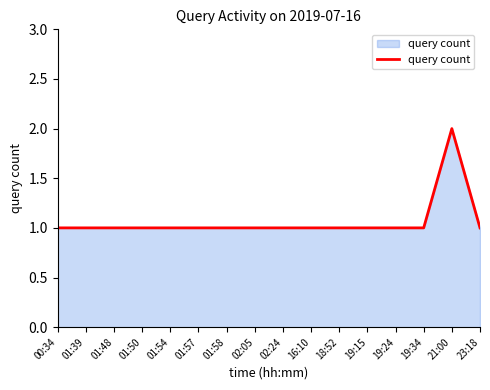

Which label corresponds to the largest value in the chart?

21:00